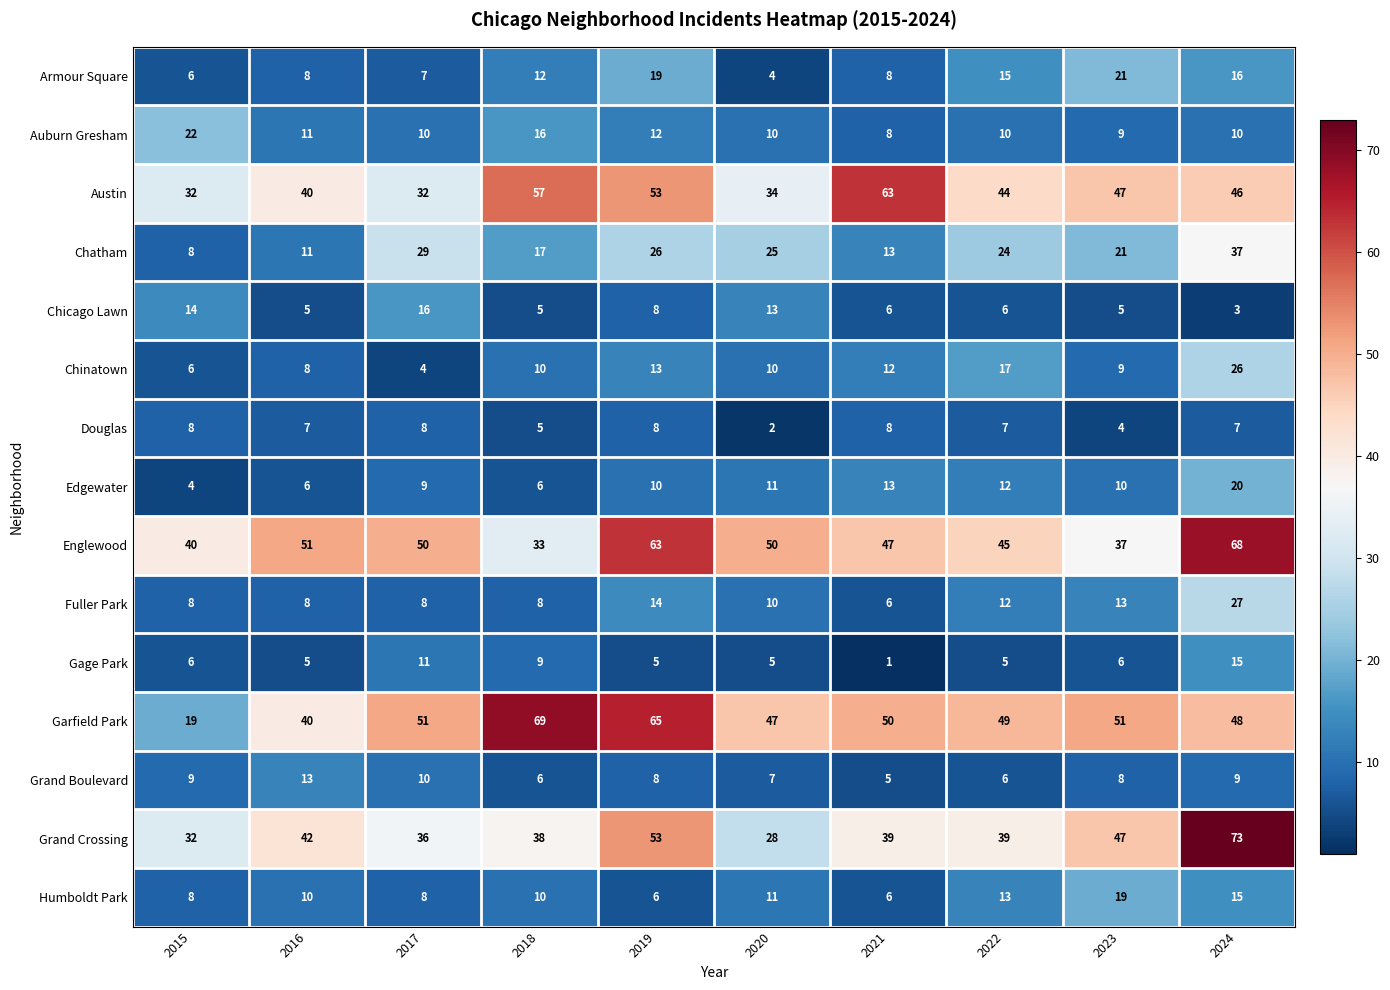

Which series changed the most between 2015 and 2022?

Garfield Park